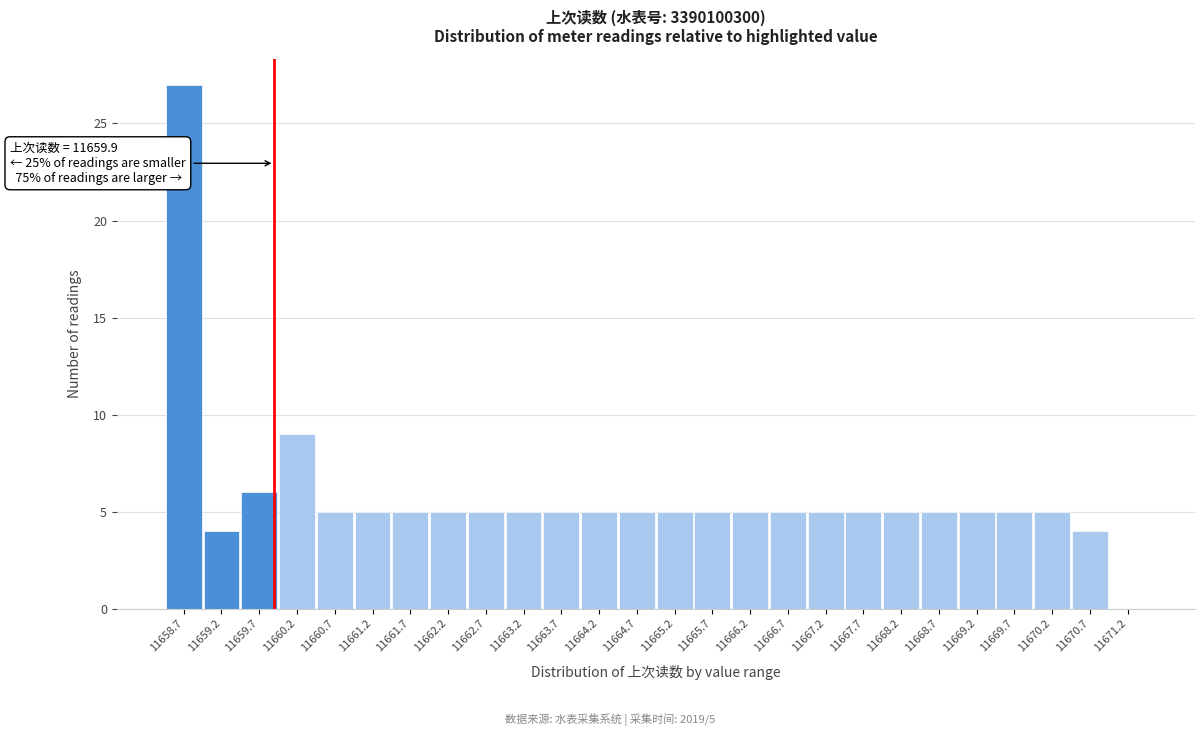

Over which range of the x-axis is the bar tallest?

11658.45 to 11658.95